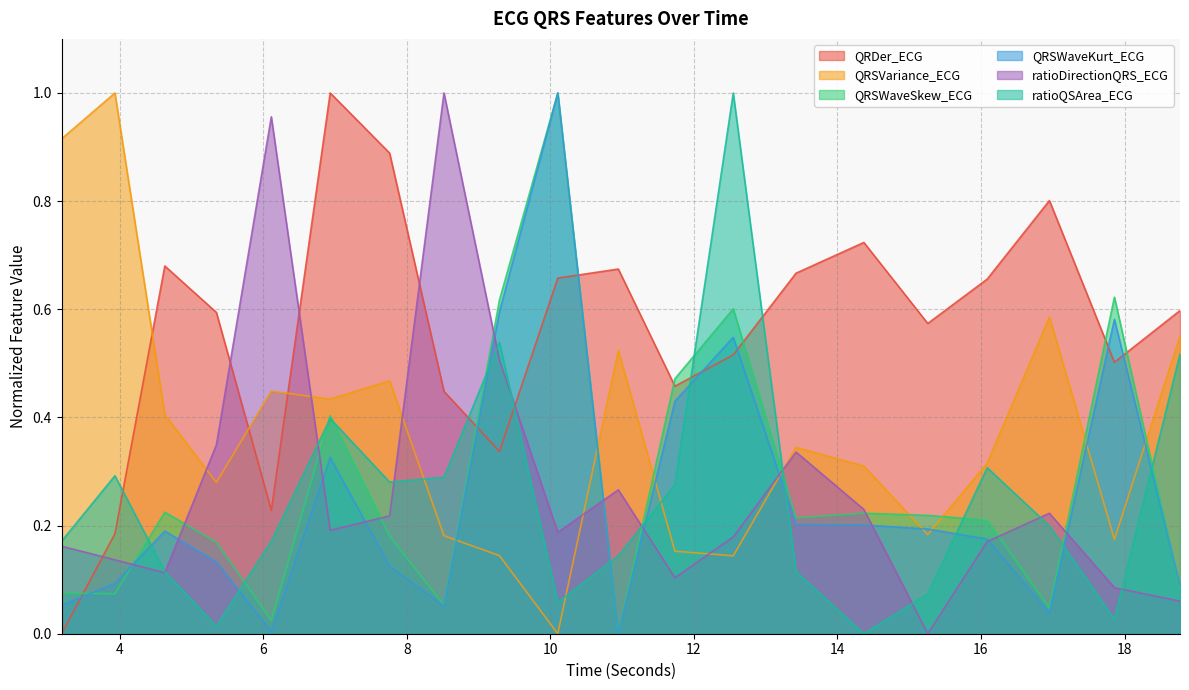

Rank the series at 14.3671875 from highest to lowest value.

QRDer_ECG, QRSVariance_ECG, ratioDirectionQRS_ECG, QRSWaveSkew_ECG, QRSWaveKurt_ECG, ratioQSArea_ECG